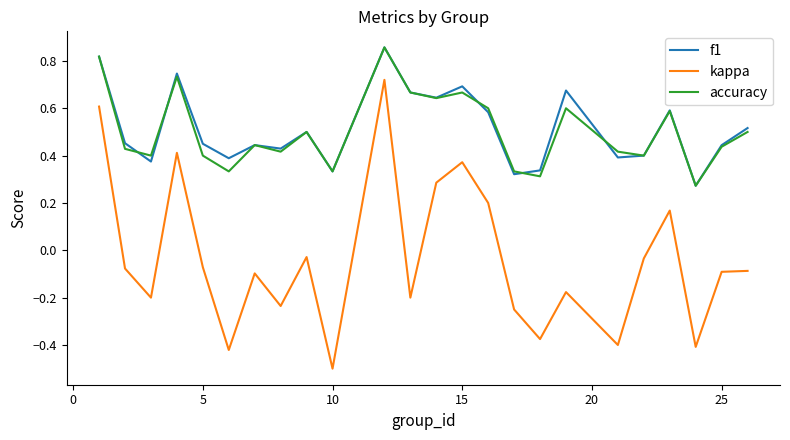

Which series has the largest range (max minus min)?

kappa